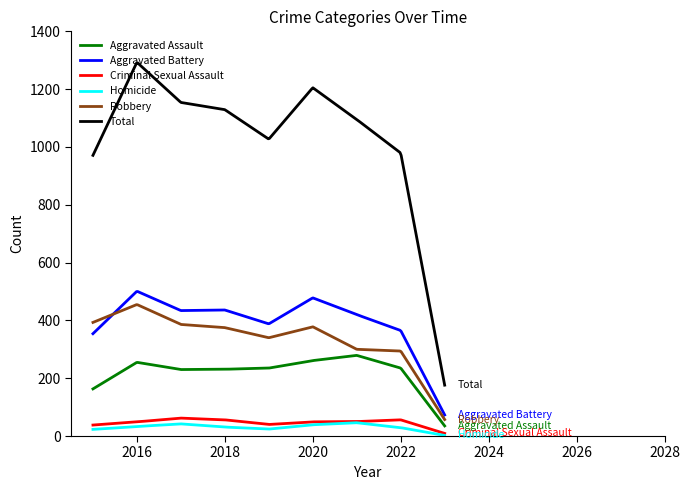

True or false: Robbery and Criminal Sexual Assault intersect in this chart.

False